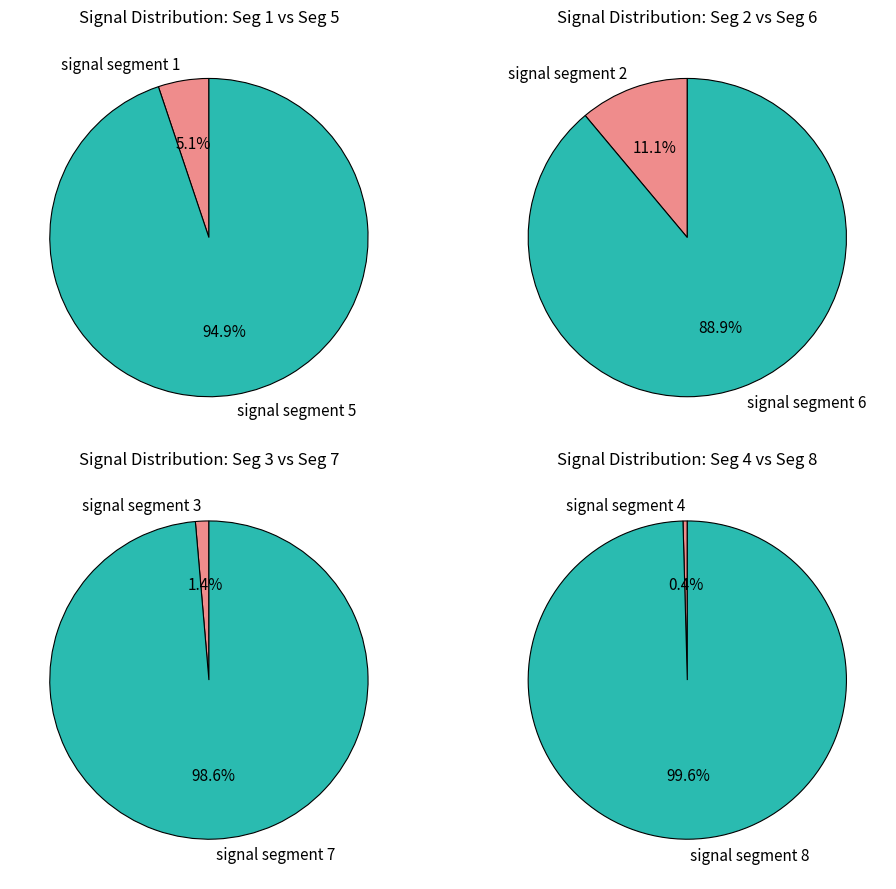

Which category has the biggest portion of the pie?

signal segment 7